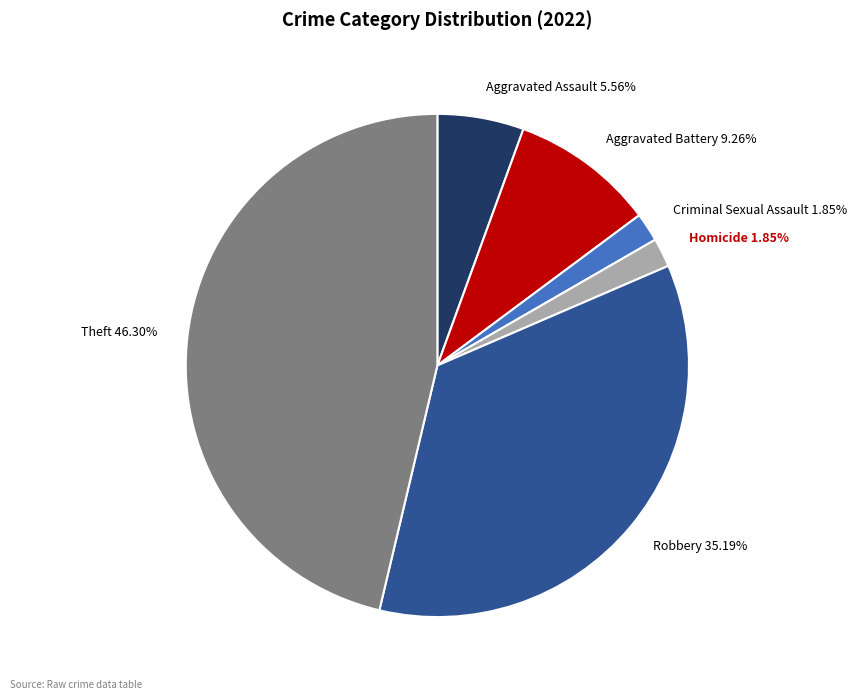

Does any single category account for the majority?

No